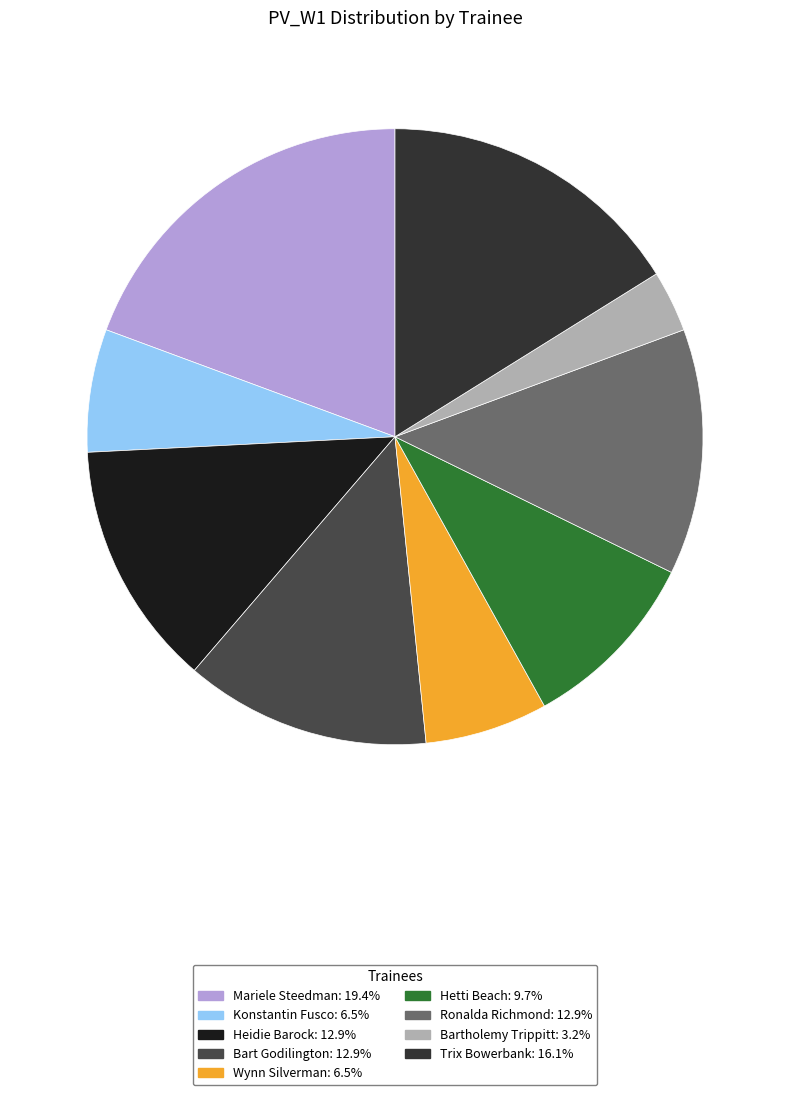

Is the sum of Ronalda Richmond and Heidie Barock greater than half?

No